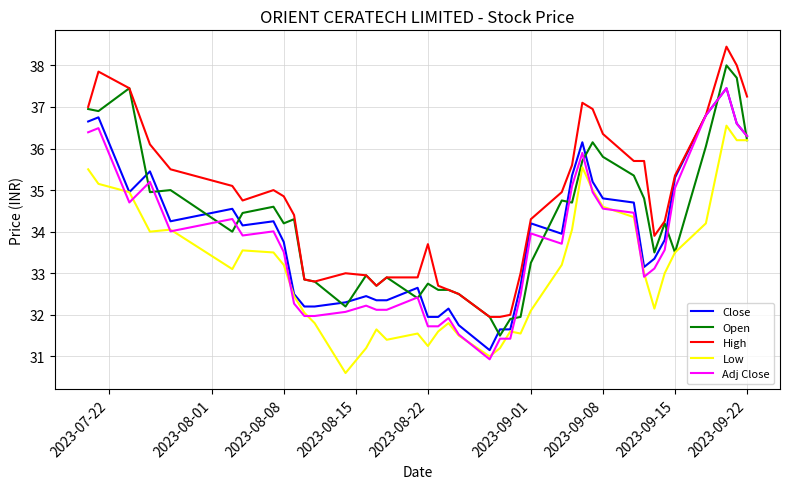

Which series has the largest total across all categories?

High